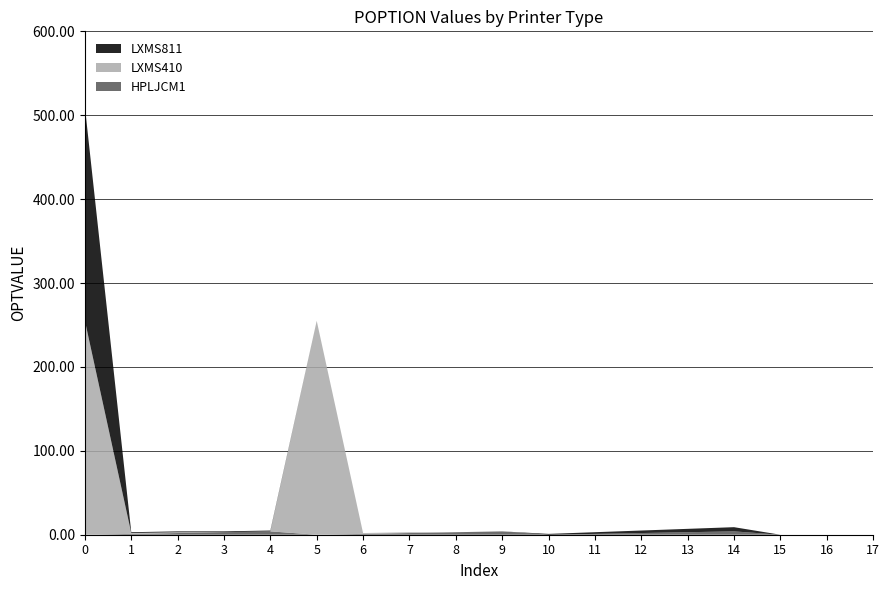

Reading right to left, list all the values displayed in this chart.

HPLJCM1: 0	0	0	4	3	2	1	0	4	3	2	1	0	4	3	2	1	0
LXMS410: 0	0	0	0	0	0	0	0	0	0	1	1	255	0	0	1	1	255
LXMS811: 0	0	0	5	4	3	2	1	0	0	0	0	0	1	1	1	1	255